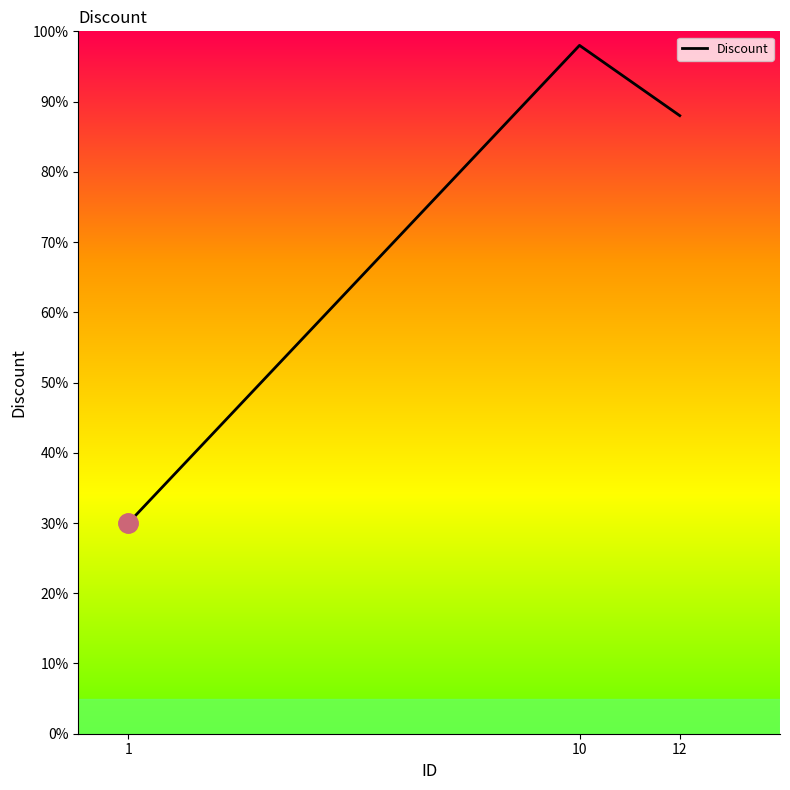

Which label corresponds to the largest value in the chart?

10